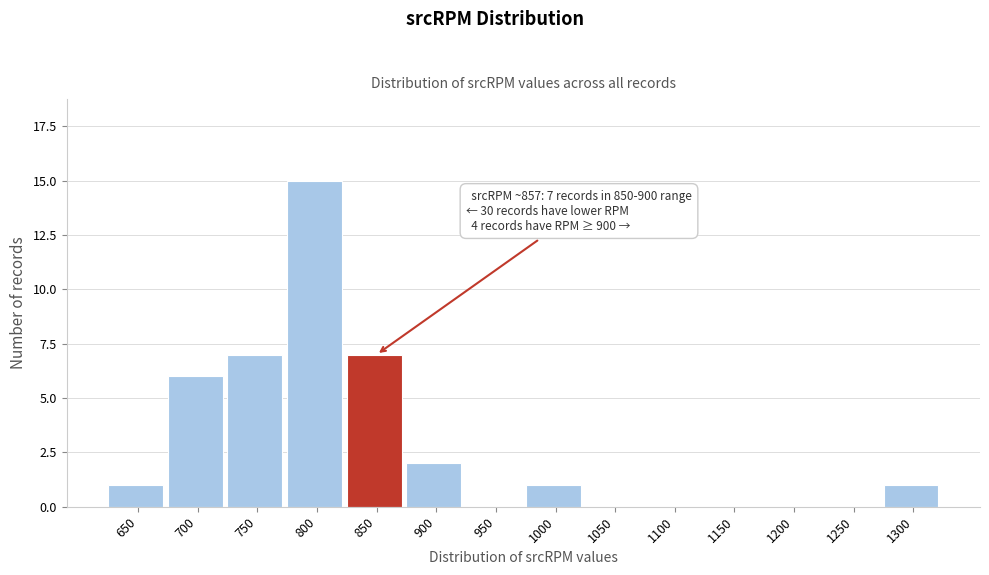

Reading left to right, transcribe all the data shown in this chart.

650=1	700=6	750=7	800=15	850=7	900=2	950=0	1000=1	1050=0	1100=0	1150=0	1200=0	1250=0	1300=1